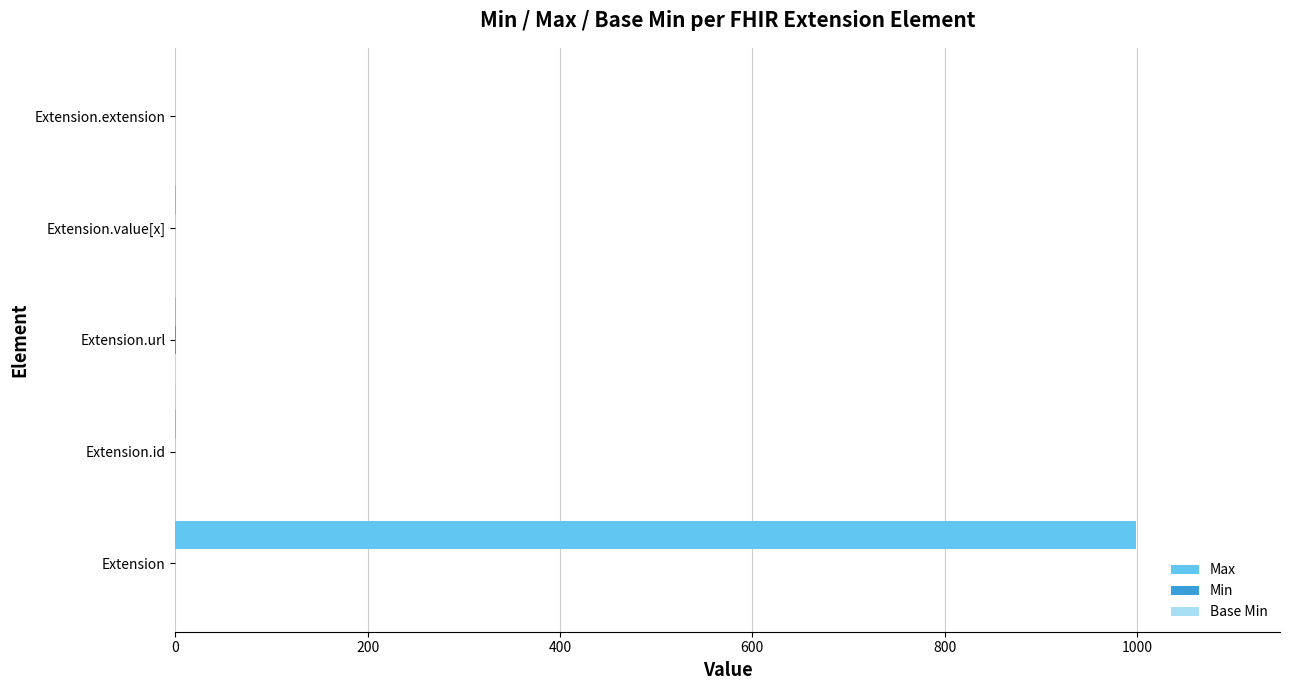

Which series has the largest total across all categories?

Max